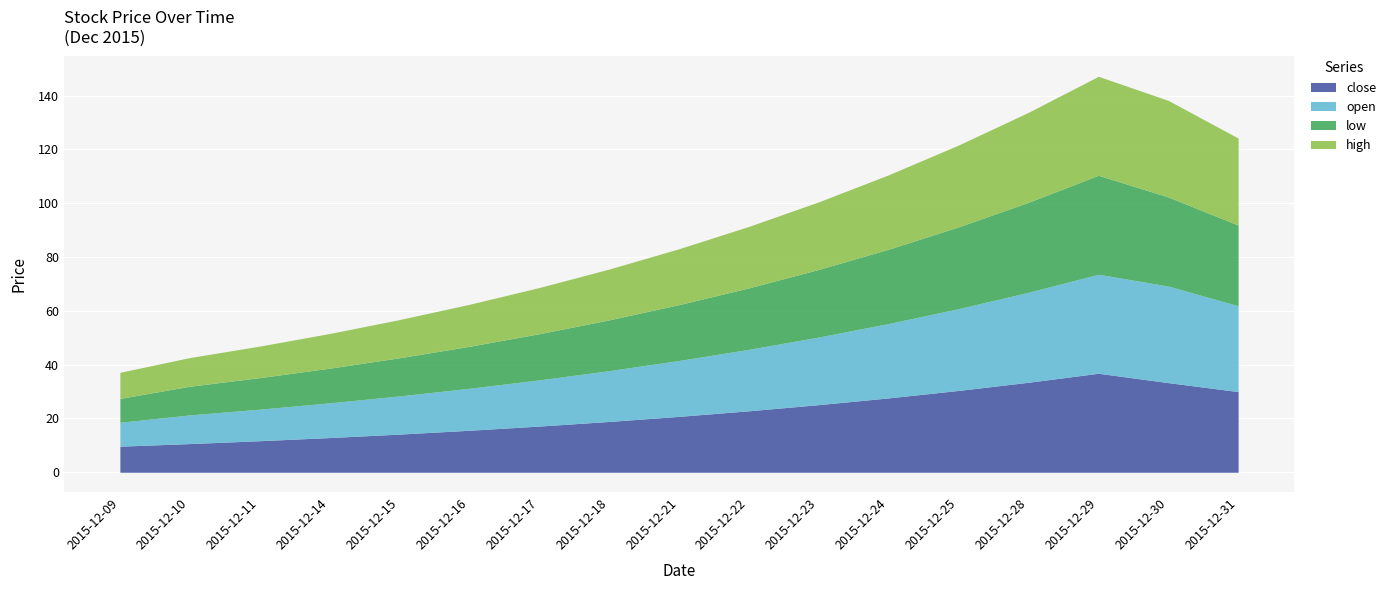

What is the maximum value for high?

36.8